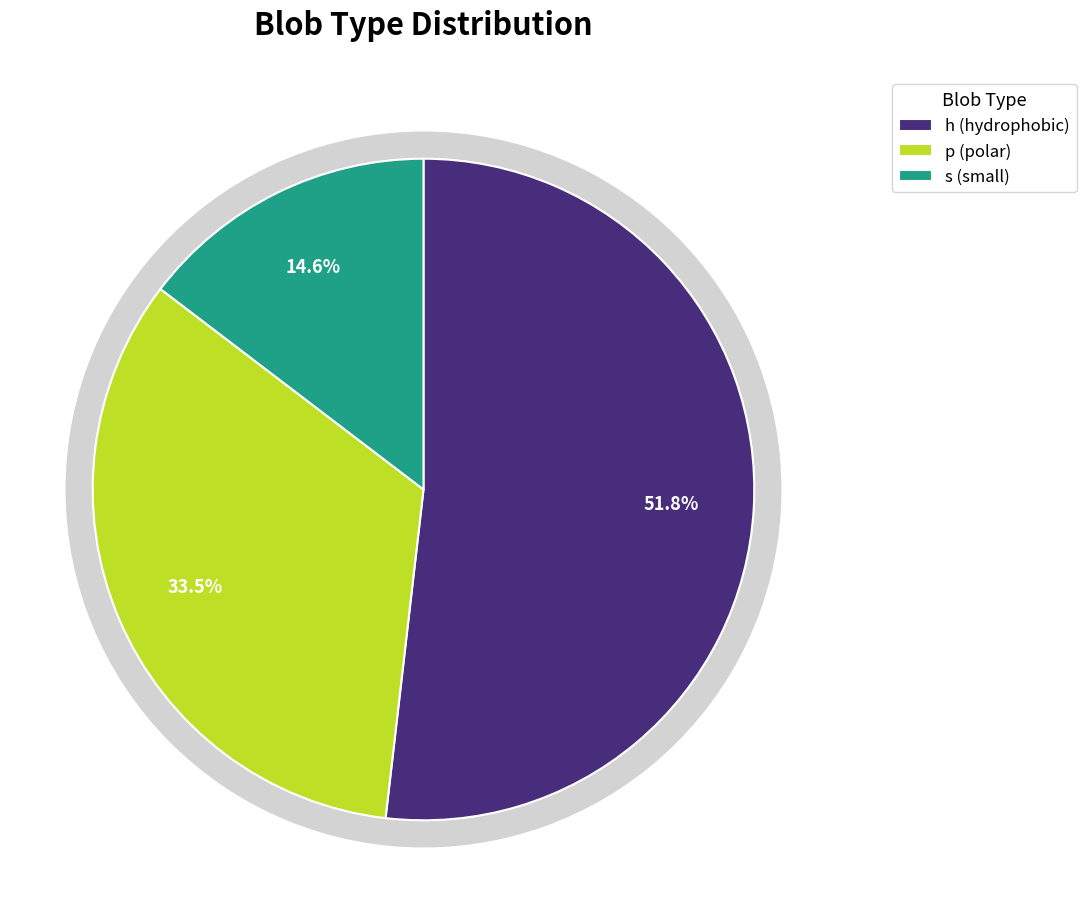

To the nearest percent, what portion does p represent?

34%